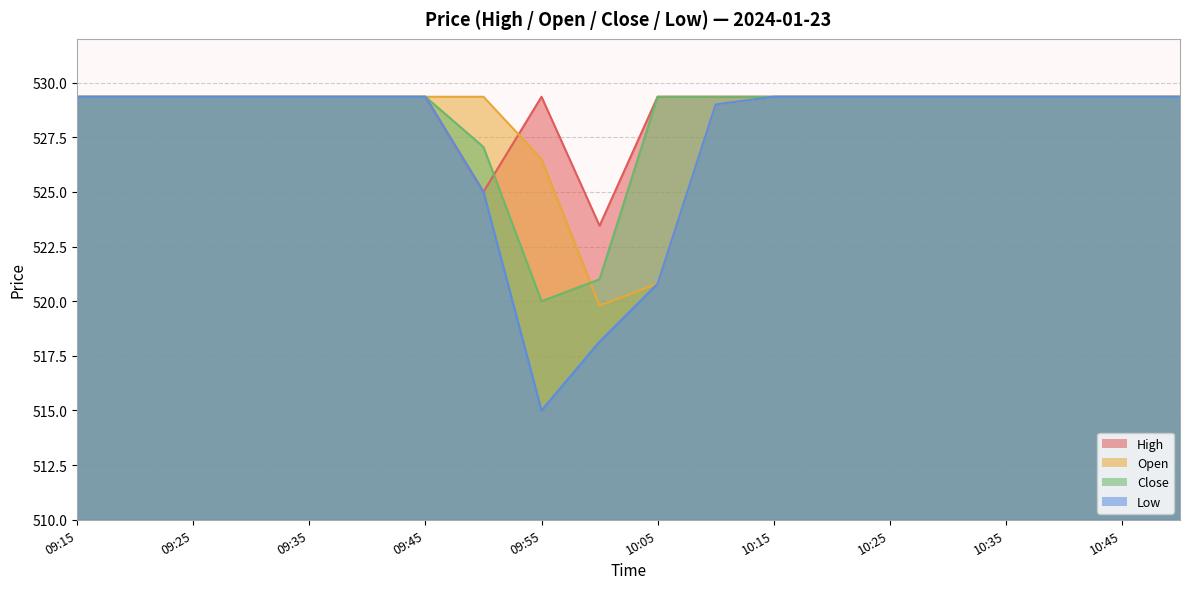

Is the value of Low at 09:25 greater than the value of Open at 09:50?

No